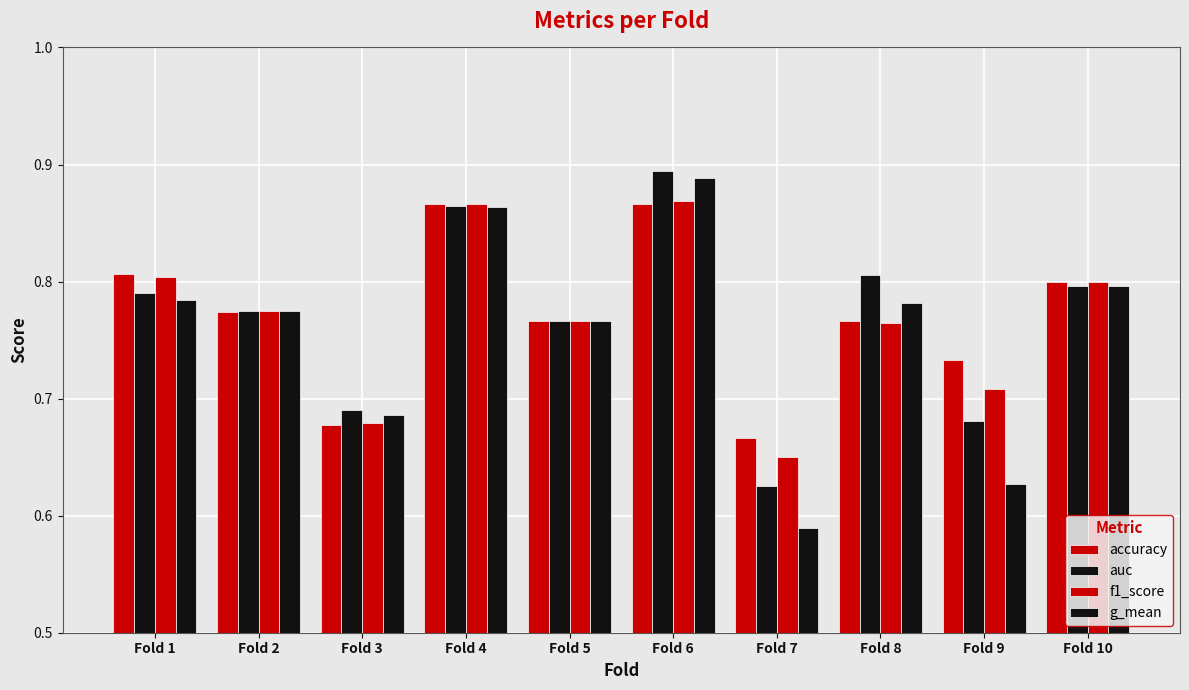

Which label corresponds to the smallest value in the chart?

Fold 7